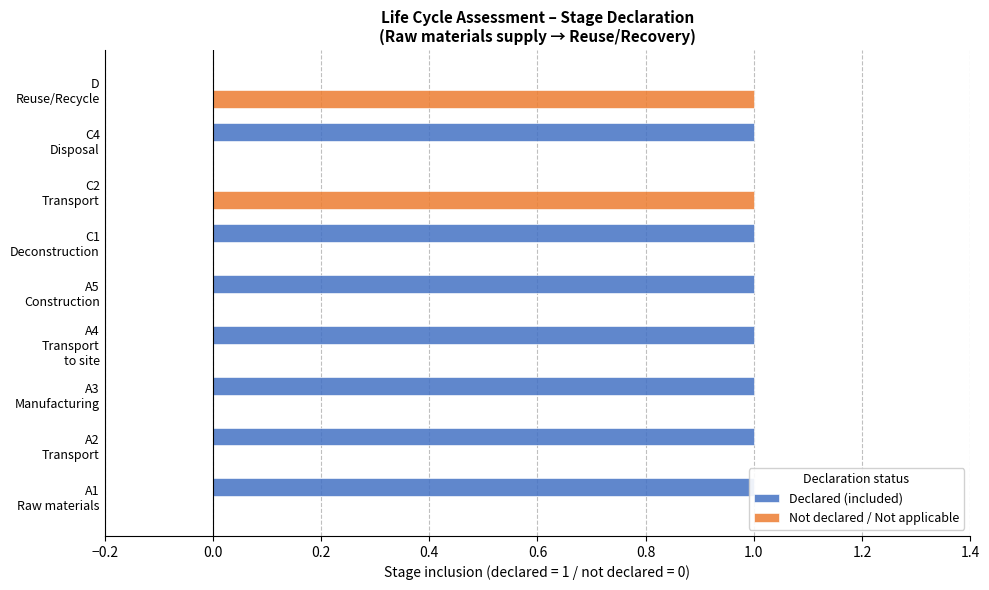

What are all the series names shown in the legend?

Declared (included), Not declared / Not applicable